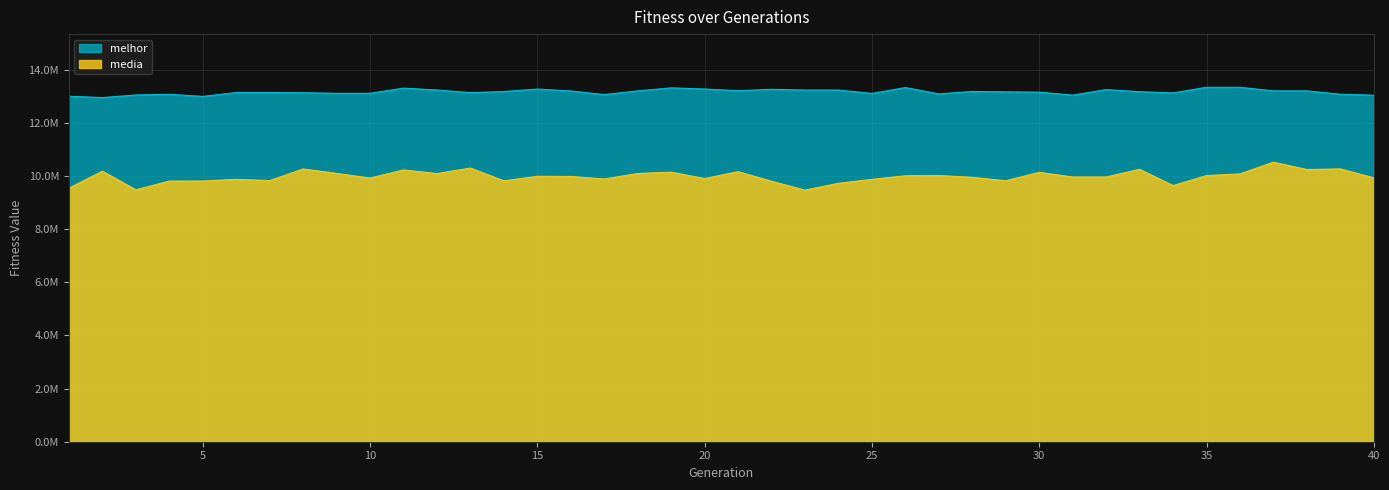

What are all the series names shown in the legend?

melhor, media